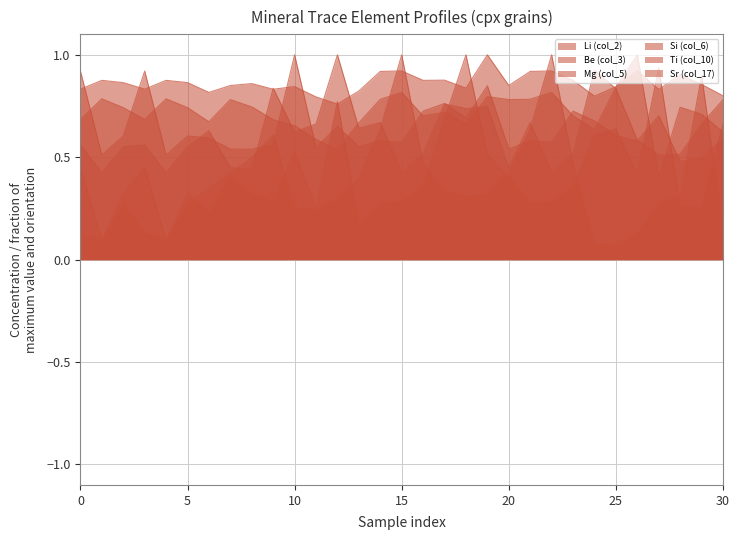

Is it true that Mg (col_5) equals 0.7 at 9?

True